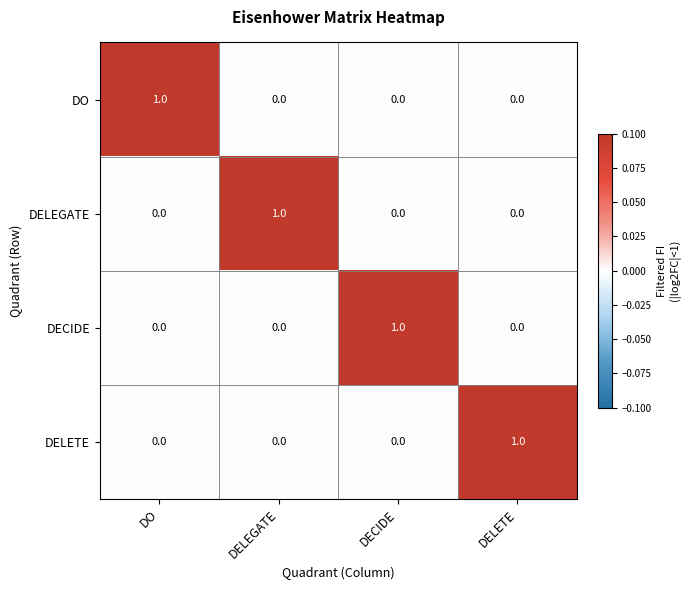

What is the greatest value displayed?

1